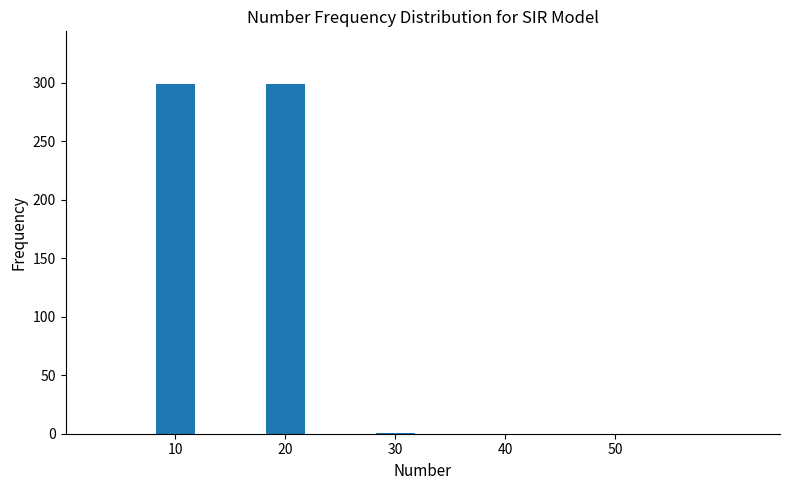

True or false: the data shows -110 at 40.

False